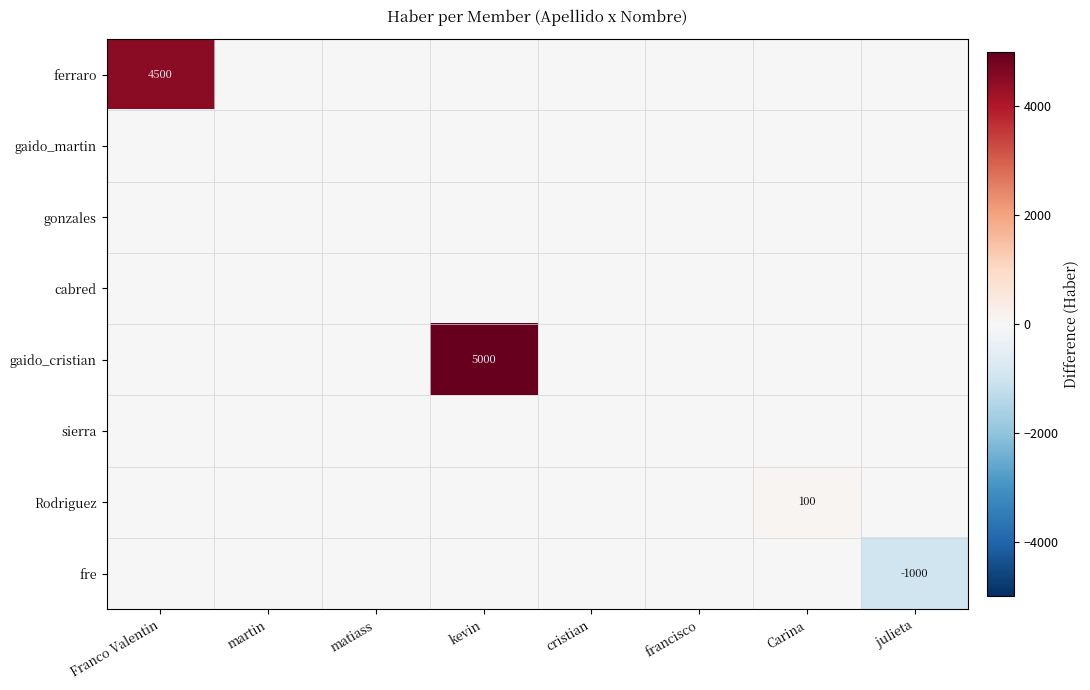

What is the difference between the highest and lowest values at kevin?

5000